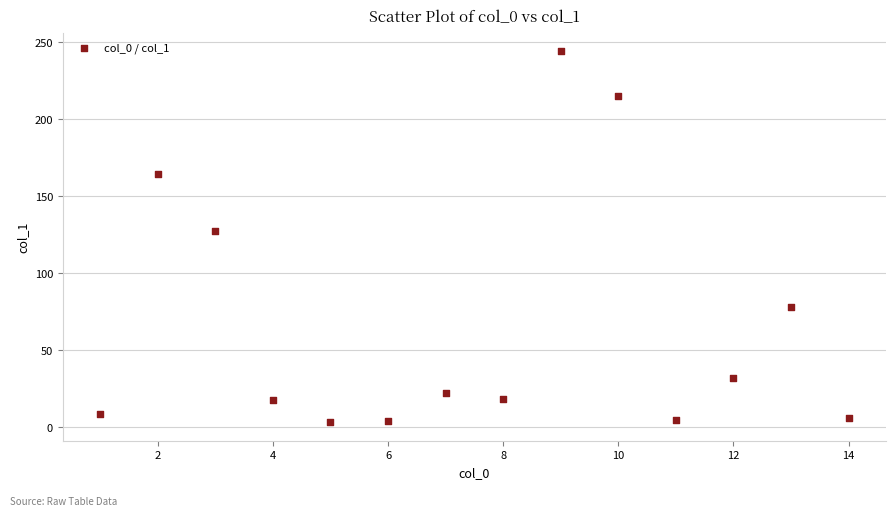

What is the range of X values (max minus min)?

13.0